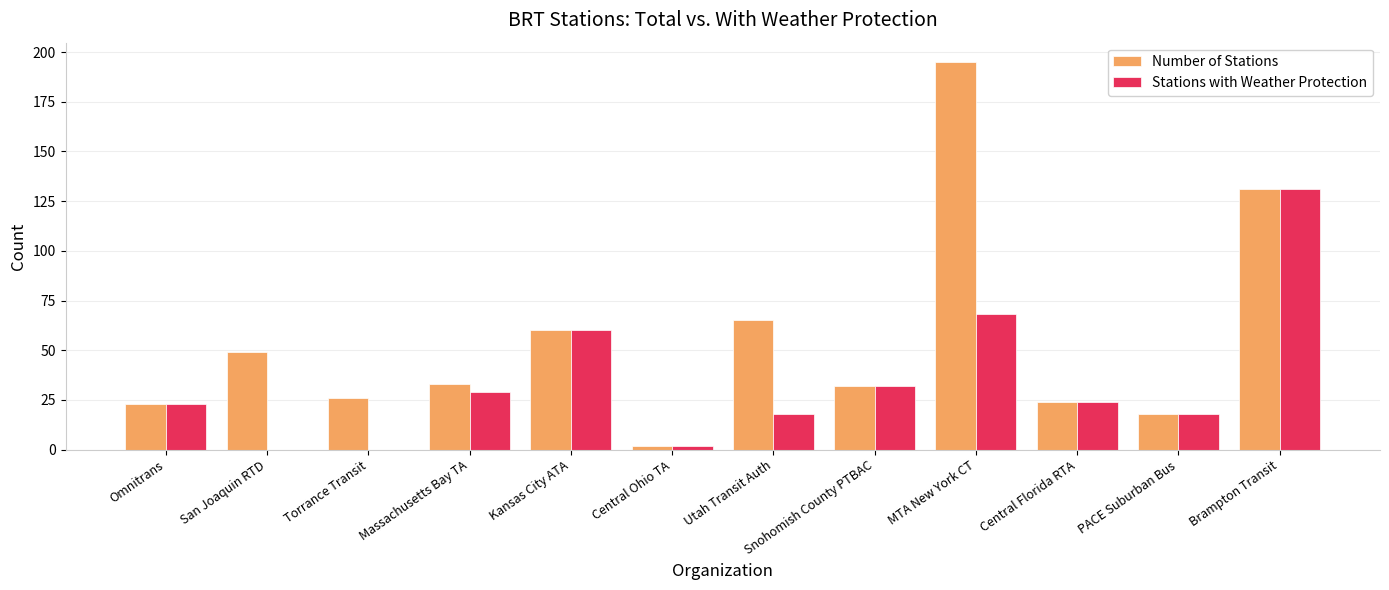

What is the total value across all series at PACE Suburban Bus?

36